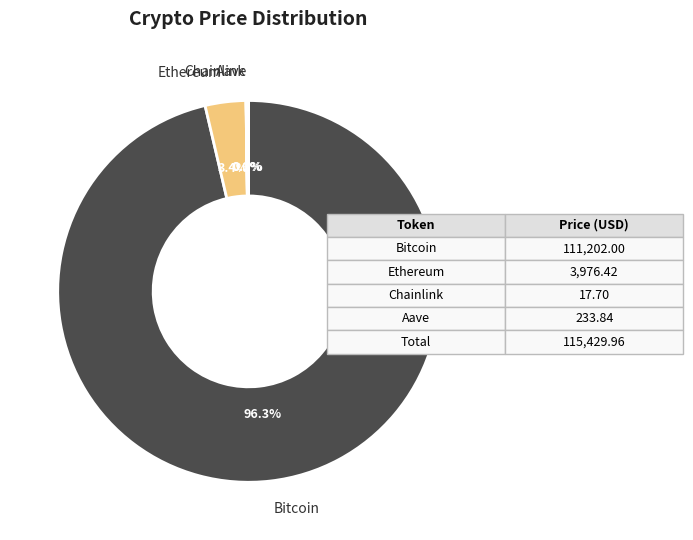

Does any single category account for the majority?

Yes